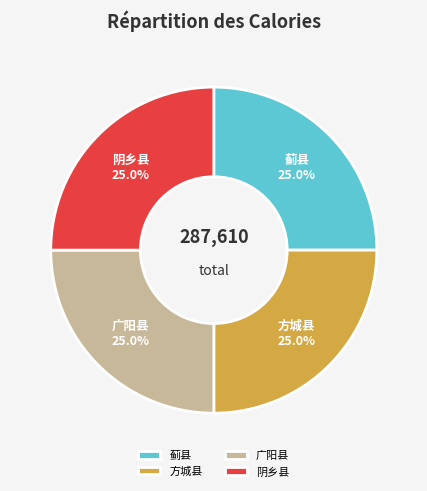

Approximately how many times larger is the value at 方城县 compared to 蓟县?

1.0